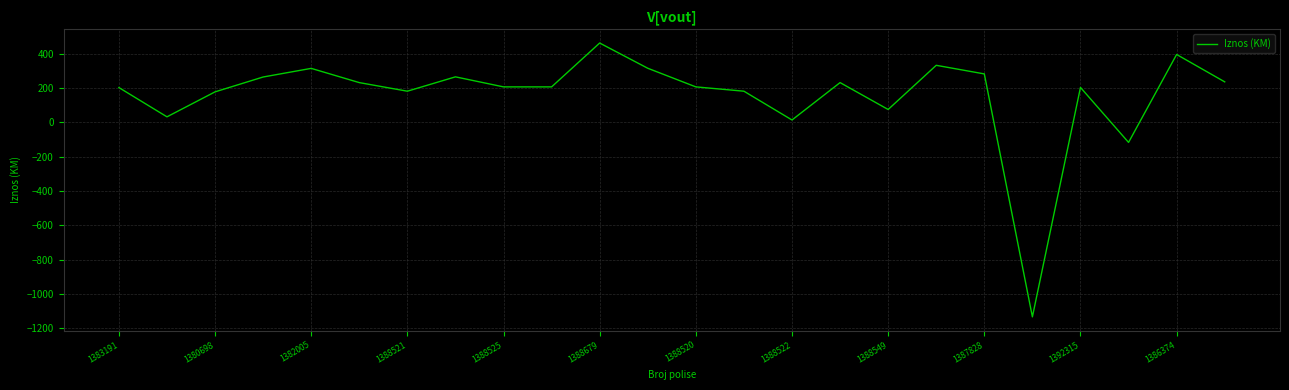

What is the smallest value displayed?

-1132.3